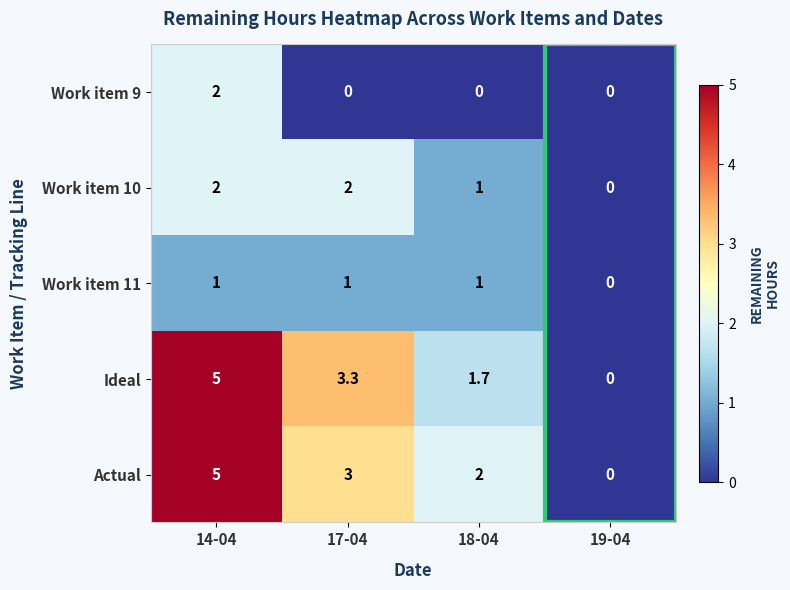

What is the difference between the highest and lowest values at 14-04?

4.0